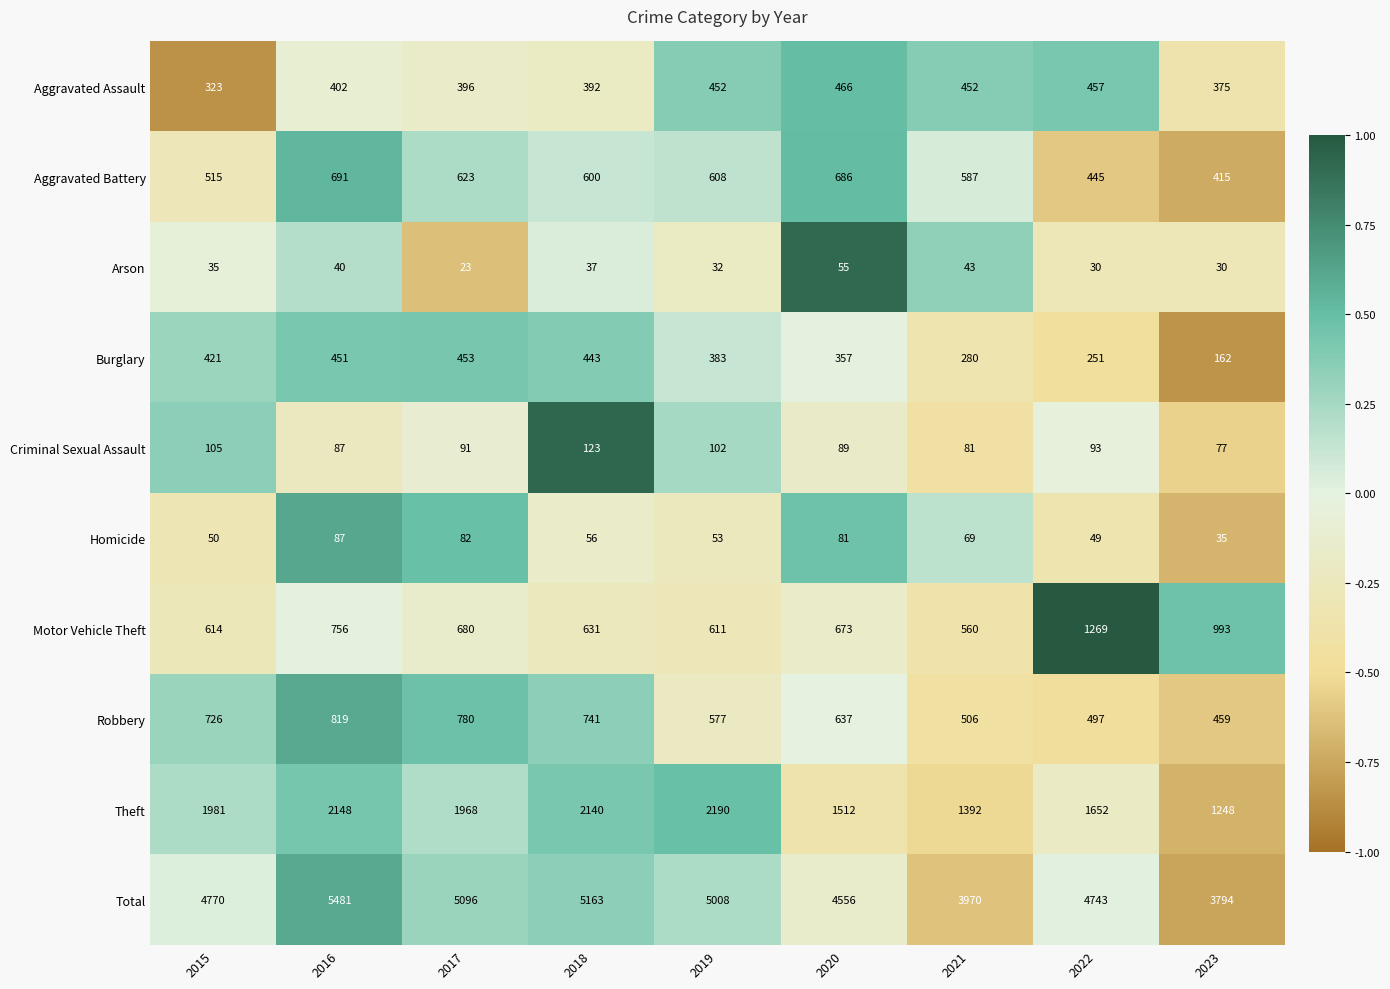

At which category is the sum across all series the highest?

2016